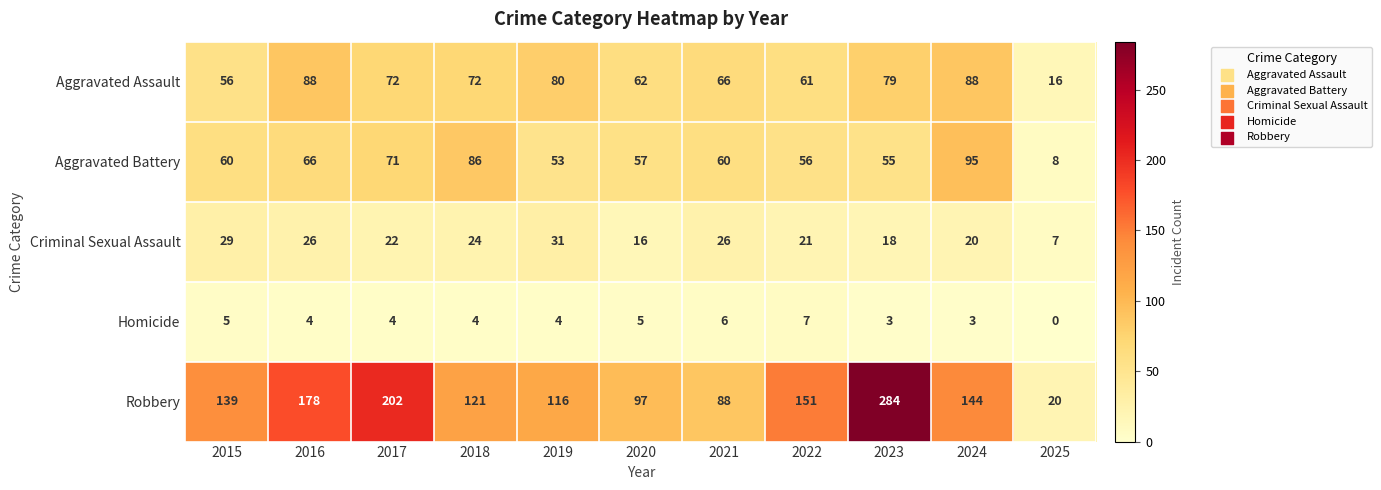

What value does the Criminal Sexual Assault series have at 2022, to the nearest 10?

20